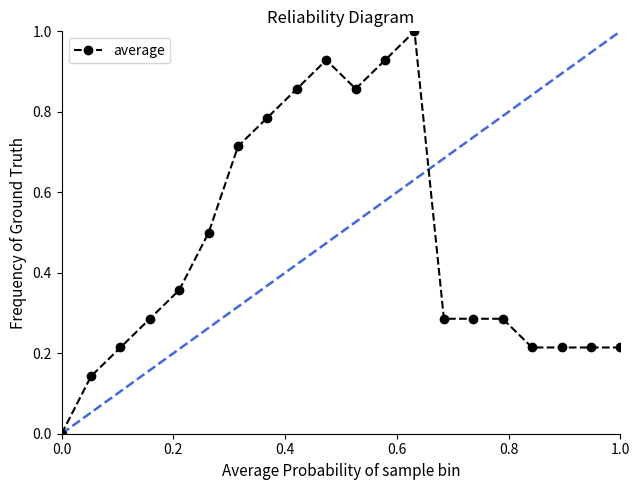

How many positive values are there?

19